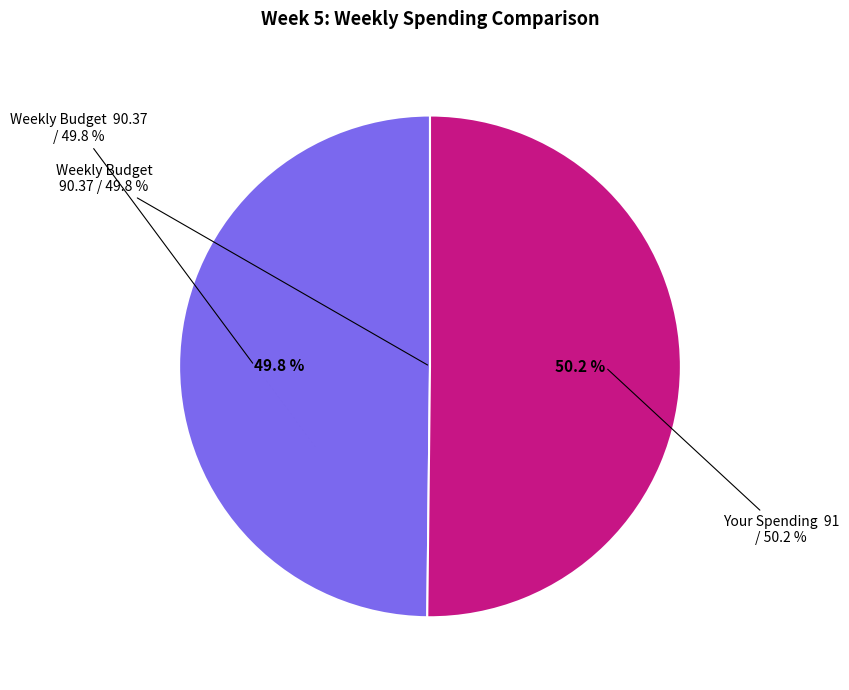

What is the smallest slice in the pie chart?

Weekly Budget